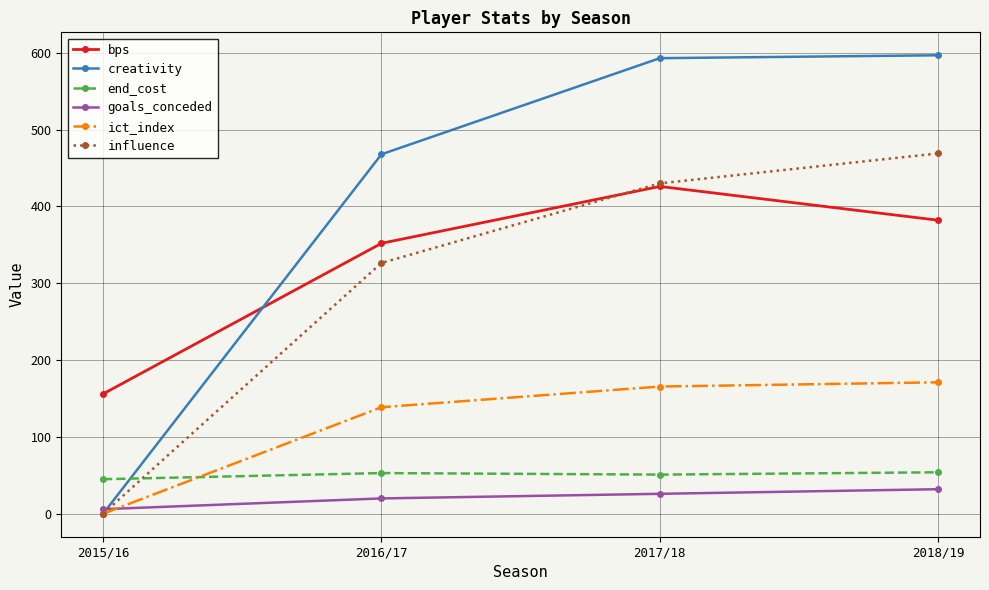

What value does the bps series have at 2018/19?

382.0